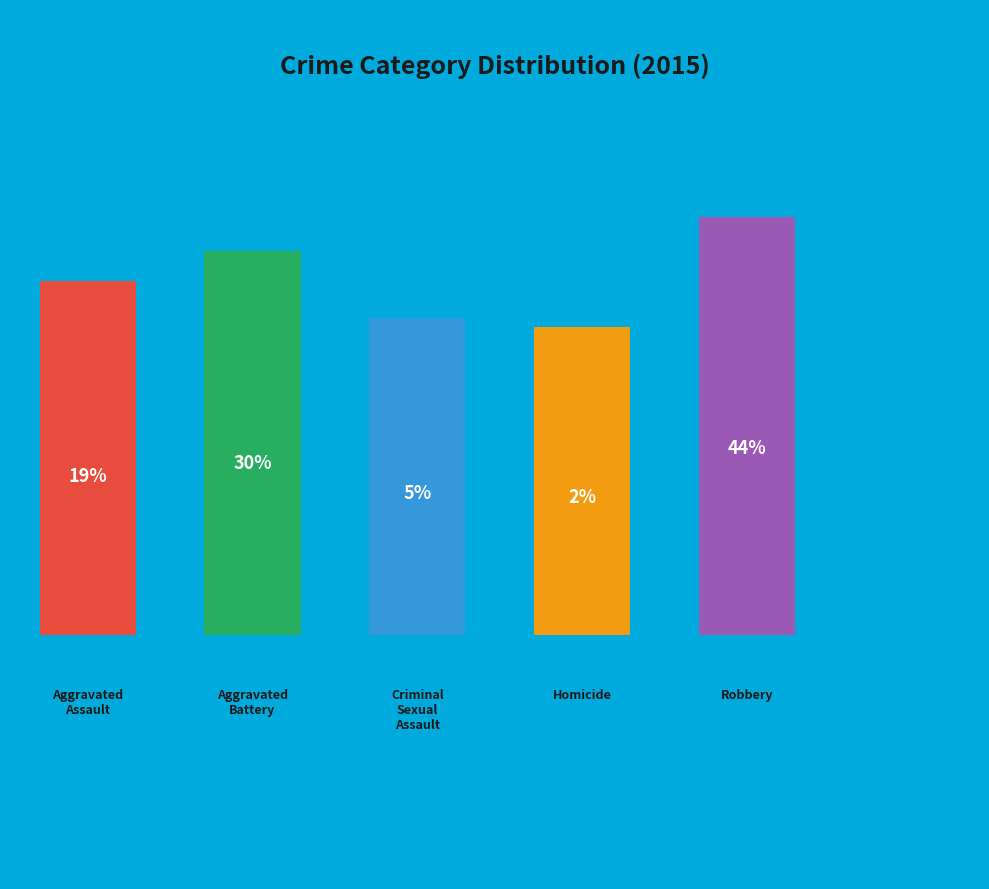

What percentage is the Criminal Sexual Assault slice, to the nearest percent?

5%